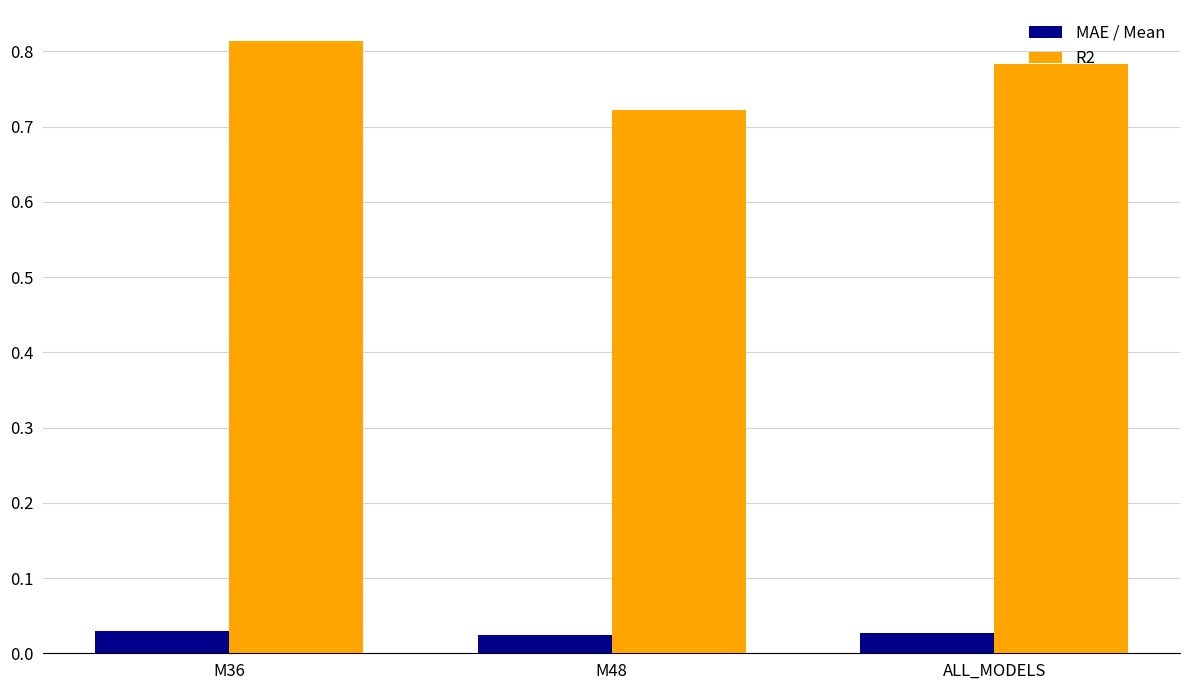

Rank the series by their average value, from highest to lowest.

R2, MAE / Mean